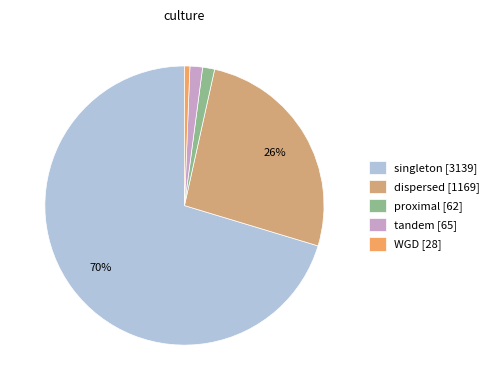

How many slices are in this pie chart?

5